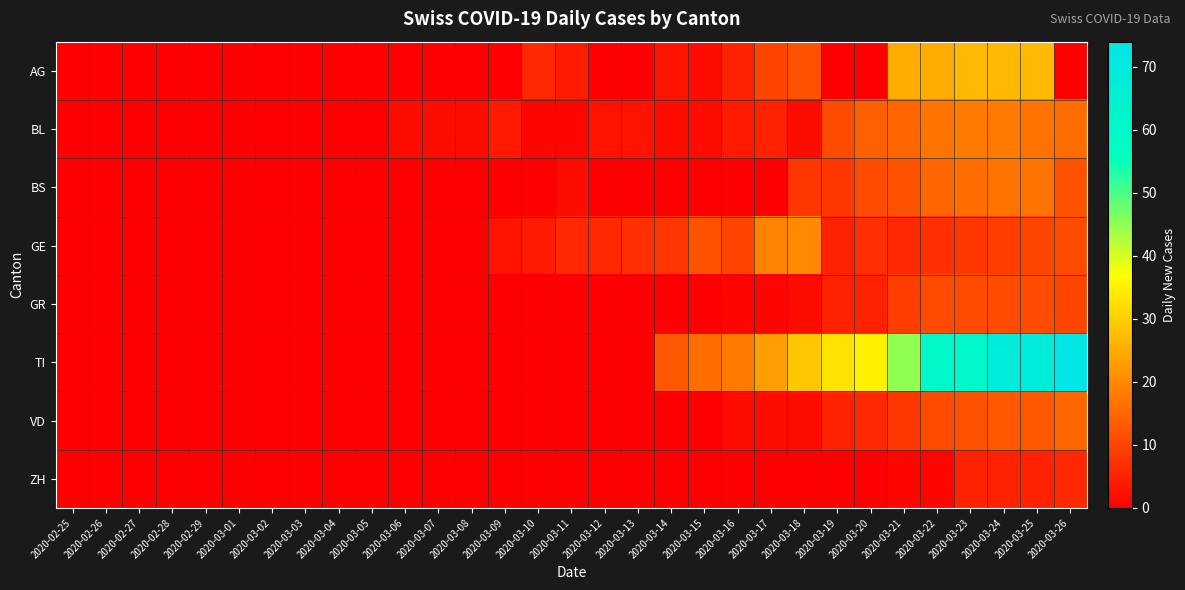

Reading left to right, list all the values displayed in this chart.

AG: 2020-02-25=0	2020-02-26=0	2020-02-27=0	2020-02-28=0	2020-02-29=0	2020-03-01=0	2020-03-02=0	2020-03-03=0	2020-03-04=0	2020-03-05=0	2020-03-06=0	2020-03-07=0	2020-03-08=0	2020-03-09=0	2020-03-10=6	2020-03-11=4	2020-03-12=0	2020-03-13=0	2020-03-14=3	2020-03-15=2	2020-03-16=5	2020-03-17=10	2020-03-18=12	2020-03-19=0	2020-03-20=0	2020-03-21=25	2020-03-22=25	2020-03-23=27	2020-03-24=27	2020-03-25=27	2020-03-26=0
BL: 2020-02-25=0	2020-02-26=0	2020-02-27=0	2020-02-28=0	2020-02-29=0	2020-03-01=0	2020-03-02=0	2020-03-03=0	2020-03-04=0	2020-03-05=0	2020-03-06=2	2020-03-07=2	2020-03-08=2	2020-03-09=4	2020-03-10=1	2020-03-11=1	2020-03-12=3	2020-03-13=3	2020-03-14=2	2020-03-15=2	2020-03-16=4	2020-03-17=5	2020-03-18=2	2020-03-19=11	2020-03-20=14	2020-03-21=15	2020-03-22=17	2020-03-23=18	2020-03-24=18	2020-03-25=17	2020-03-26=16
BS: 2020-02-25=0	2020-02-26=0	2020-02-27=0	2020-02-28=0	2020-02-29=0	2020-03-01=0	2020-03-02=0	2020-03-03=0	2020-03-04=0	2020-03-05=0	2020-03-06=0	2020-03-07=0	2020-03-08=0	2020-03-09=0	2020-03-10=0	2020-03-11=2	2020-03-12=0	2020-03-13=0	2020-03-14=0	2020-03-15=0	2020-03-16=0	2020-03-17=0	2020-03-18=8	2020-03-19=8	2020-03-20=11	2020-03-21=12	2020-03-22=15	2020-03-23=16	2020-03-24=17	2020-03-25=17	2020-03-26=12
GE: 2020-02-25=0	2020-02-26=0	2020-02-27=0	2020-02-28=0	2020-02-29=0	2020-03-01=0	2020-03-02=0	2020-03-03=0	2020-03-04=0	2020-03-05=0	2020-03-06=0	2020-03-07=0	2020-03-08=0	2020-03-09=3	2020-03-10=4	2020-03-11=6	2020-03-12=6	2020-03-13=7	2020-03-14=8	2020-03-15=12	2020-03-16=10	2020-03-17=19	2020-03-18=20	2020-03-19=5	2020-03-20=7	2020-03-21=6	2020-03-22=7	2020-03-23=8	2020-03-24=9	2020-03-25=10	2020-03-26=11
GR: 2020-02-25=0	2020-02-26=0	2020-02-27=0	2020-02-28=0	2020-02-29=0	2020-03-01=0	2020-03-02=0	2020-03-03=0	2020-03-04=0	2020-03-05=0	2020-03-06=0	2020-03-07=0	2020-03-08=0	2020-03-09=0	2020-03-10=0	2020-03-11=0	2020-03-12=0	2020-03-13=0	2020-03-14=0	2020-03-15=0	2020-03-16=1	2020-03-17=1	2020-03-18=2	2020-03-19=5	2020-03-20=5	2020-03-21=9	2020-03-22=11	2020-03-23=11	2020-03-24=11	2020-03-25=11	2020-03-26=10
TI: 2020-02-25=0	2020-02-26=0	2020-02-27=0	2020-02-28=0	2020-02-29=0	2020-03-01=0	2020-03-02=0	2020-03-03=0	2020-03-04=0	2020-03-05=0	2020-03-06=0	2020-03-07=0	2020-03-08=0	2020-03-09=0	2020-03-10=0	2020-03-11=0	2020-03-12=0	2020-03-13=0	2020-03-14=13	2020-03-15=16	2020-03-16=18	2020-03-17=23	2020-03-18=29	2020-03-19=33	2020-03-20=35	2020-03-21=45	2020-03-22=60	2020-03-23=61	2020-03-24=69	2020-03-25=69	2020-03-26=74
VD: 2020-02-25=0	2020-02-26=0	2020-02-27=0	2020-02-28=0	2020-02-29=0	2020-03-01=0	2020-03-02=0	2020-03-03=0	2020-03-04=0	2020-03-05=0	2020-03-06=0	2020-03-07=0	2020-03-08=0	2020-03-09=0	2020-03-10=0	2020-03-11=0	2020-03-12=0	2020-03-13=0	2020-03-14=0	2020-03-15=0	2020-03-16=2	2020-03-17=2	2020-03-18=2	2020-03-19=5	2020-03-20=6	2020-03-21=8	2020-03-22=11	2020-03-23=12	2020-03-24=13	2020-03-25=13	2020-03-26=15
ZH: 2020-02-25=0	2020-02-26=0	2020-02-27=0	2020-02-28=0	2020-02-29=0	2020-03-01=0	2020-03-02=0	2020-03-03=0	2020-03-04=0	2020-03-05=0	2020-03-06=0	2020-03-07=0	2020-03-08=0	2020-03-09=0	2020-03-10=0	2020-03-11=0	2020-03-12=0	2020-03-13=0	2020-03-14=0	2020-03-15=0	2020-03-16=0	2020-03-17=0	2020-03-18=0	2020-03-19=0	2020-03-20=0	2020-03-21=1	2020-03-22=1	2020-03-23=5	2020-03-24=5	2020-03-25=5	2020-03-26=6